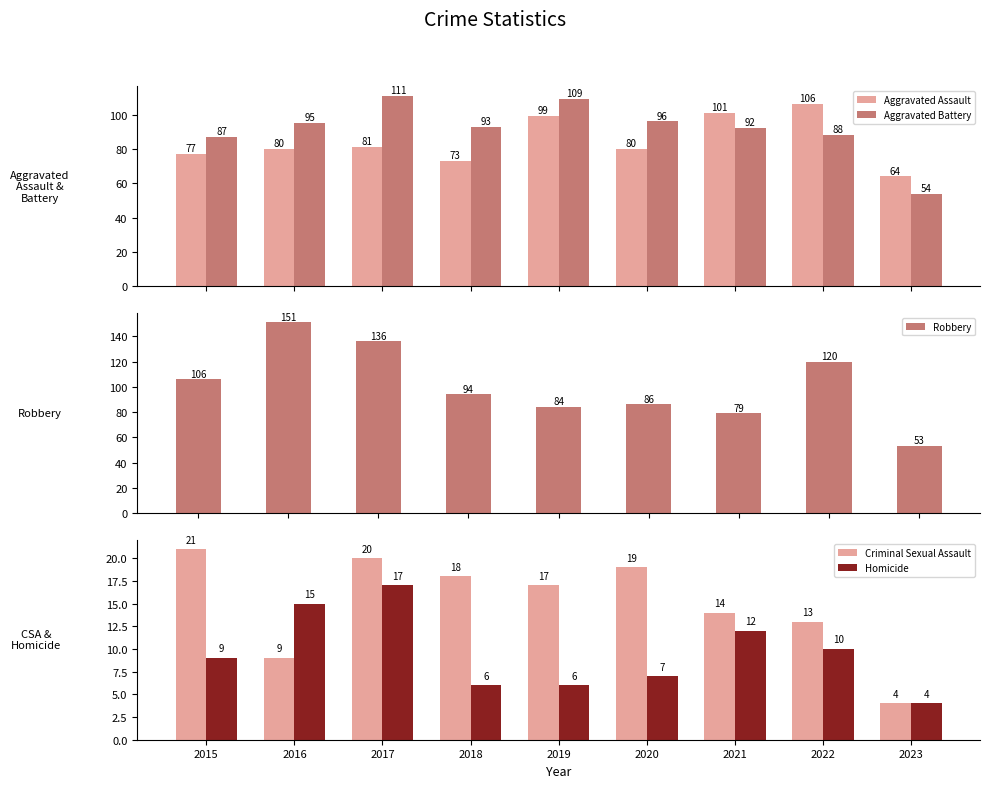

Which has a higher value, 2016 or 2019?

2019